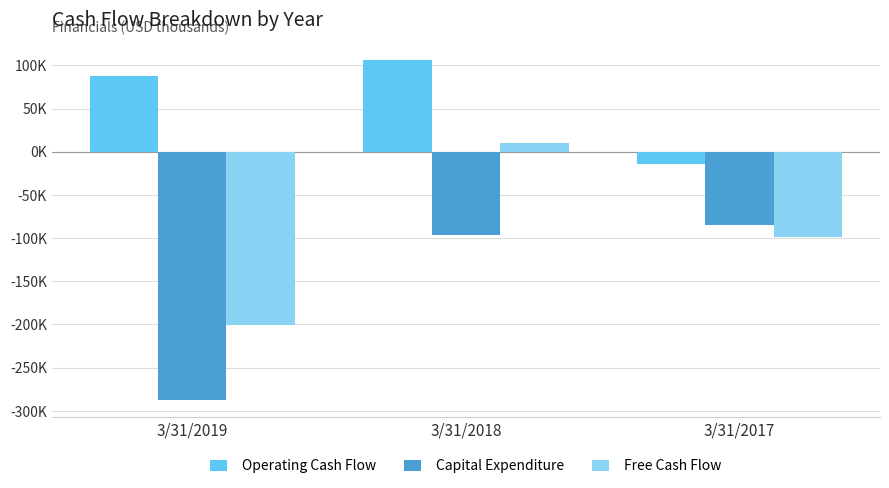

Rank the series by their maximum value, from highest to lowest.

Operating Cash Flow, Free Cash Flow, Capital Expenditure